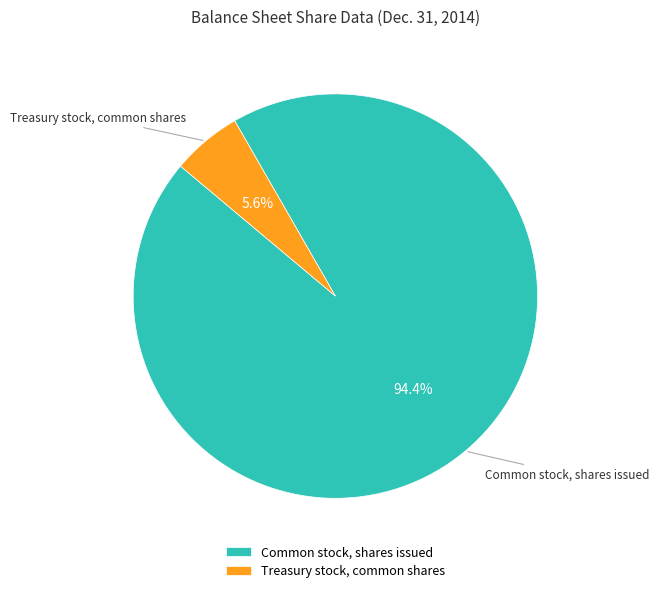

To the nearest percent, what is the difference between the Treasury stock, common shares and Common stock, shares issued slice percentages?

89%